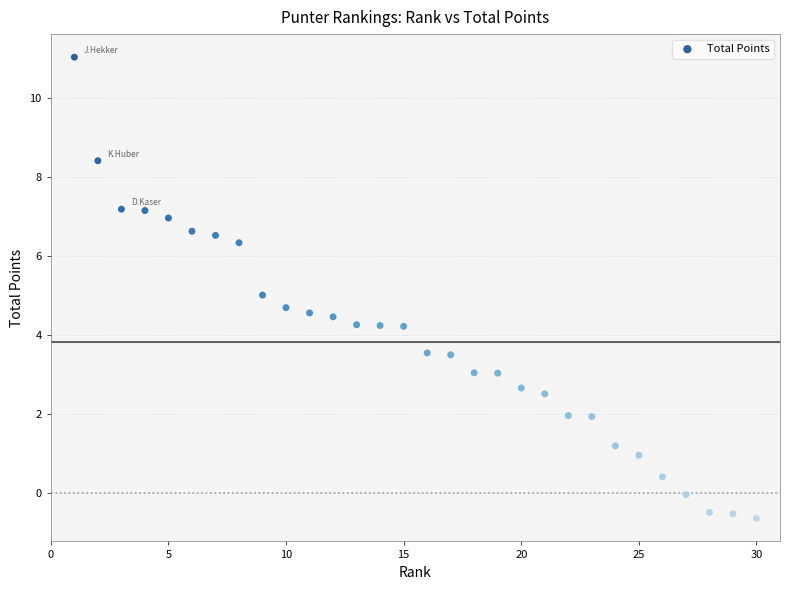

What is the range of X values (max minus min)?

29.0